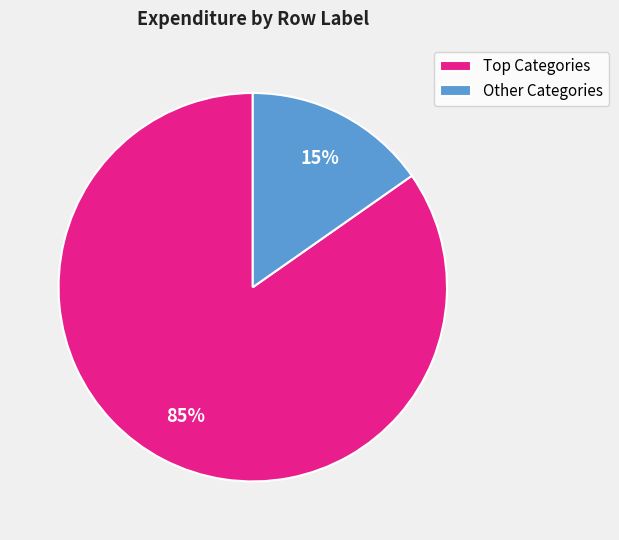

Which category has the biggest portion of the pie?

Top Categories